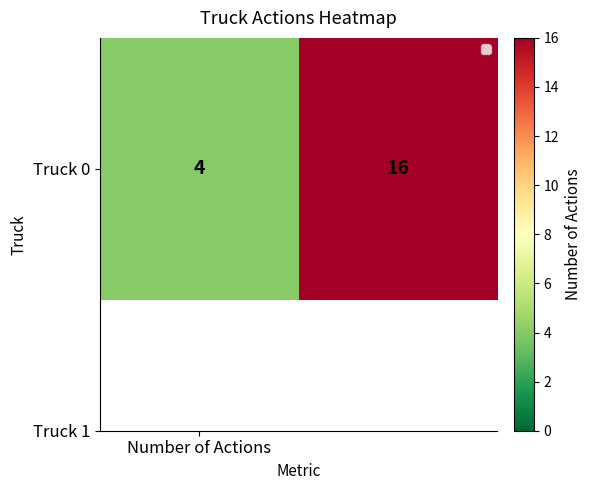

The chart shows a value of 16 at 1. True or false?

True